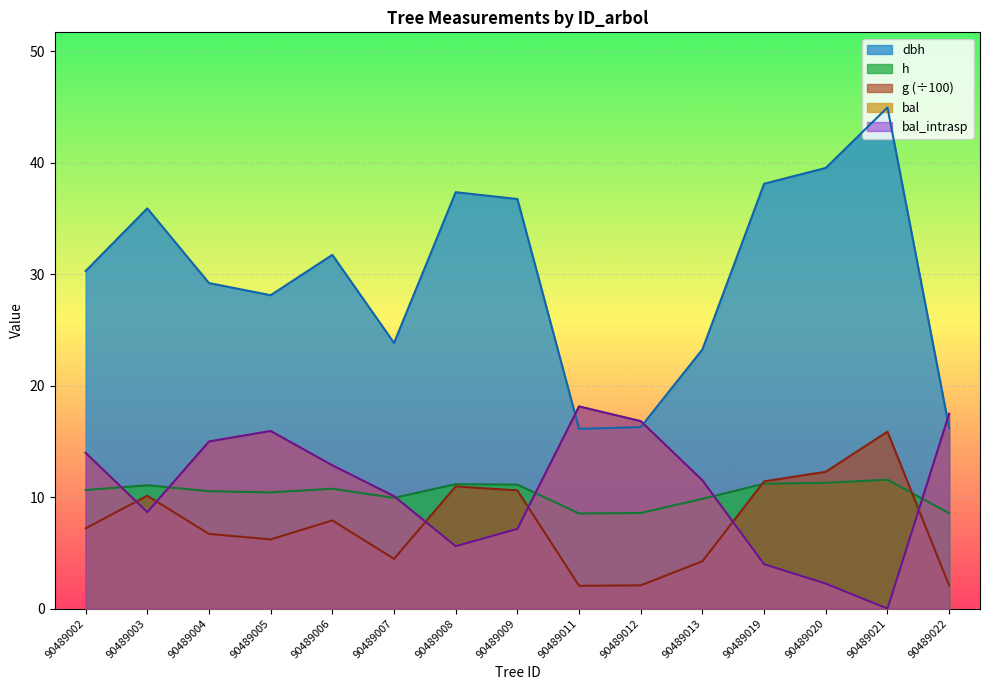

Where does the g series first go above 7?

90489002